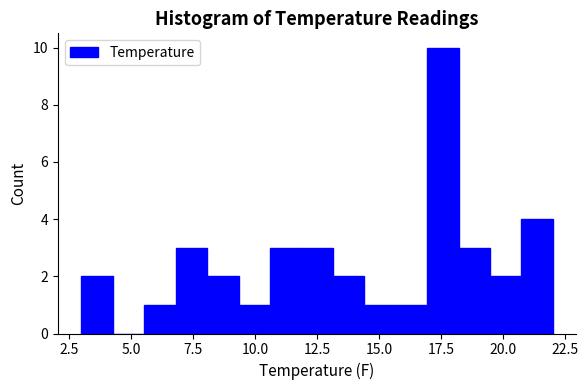

Around what value on the x-axis is the tallest bar? Give the approximate position of its centre, as read against the axis.

17.5